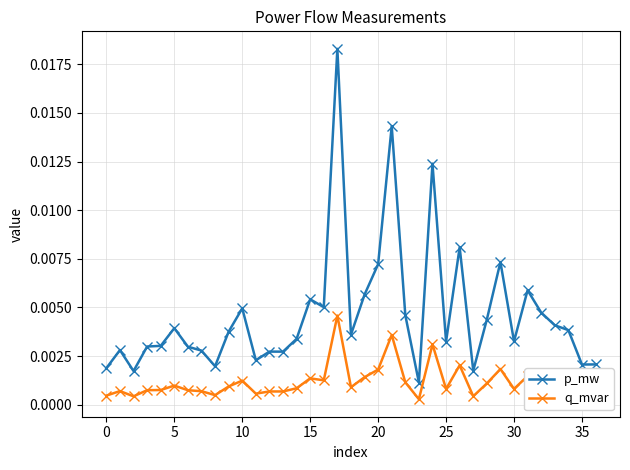

List the series in order of their peak value, highest first.

p_mw, q_mvar